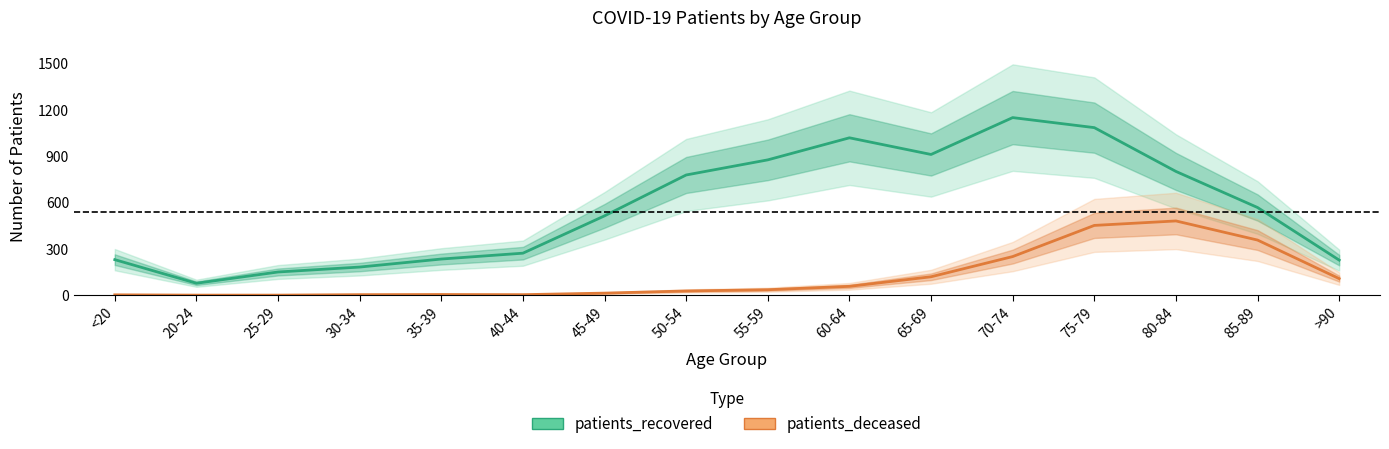

Reading left to right, list all the values displayed in this chart.

patients_recovered: 230	77	150	182	234	272	514	779	877	1020	912	1151	1086	802	568	227
patients_deceased: 2	0	0	3	4	3	13	27	35	57	119	250	452	481	357	107